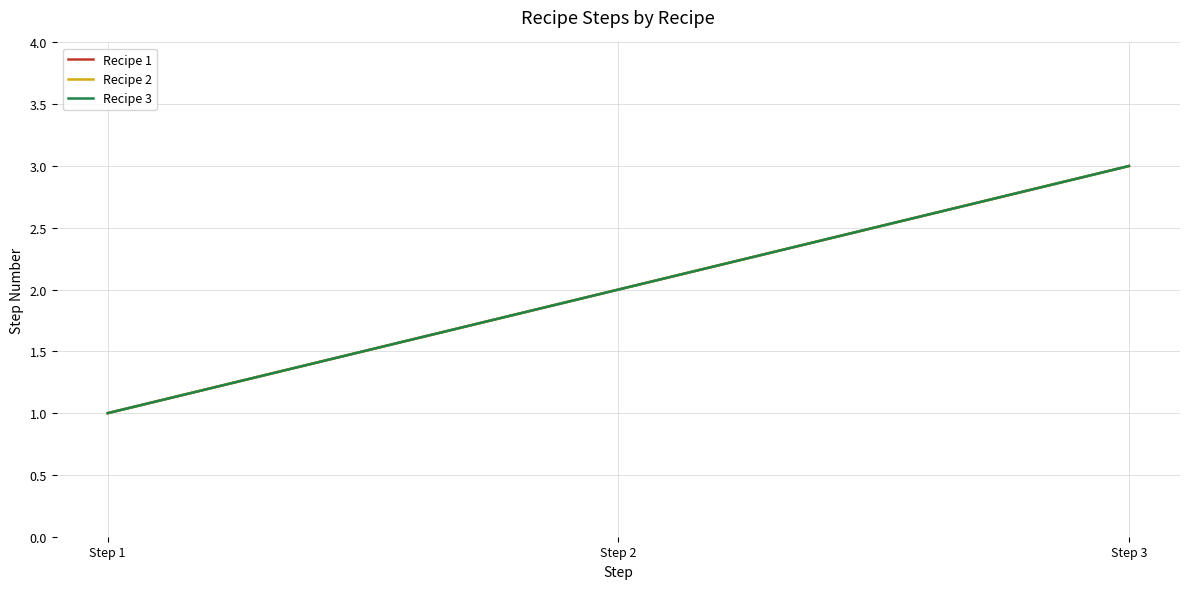

Is this an area chart (filled region under the line)?

No